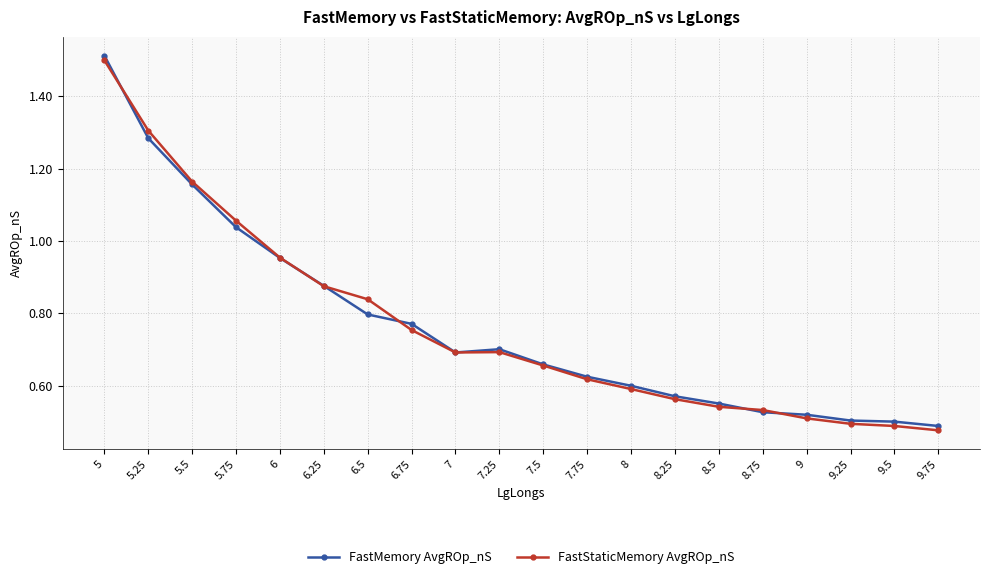

What is the sum of the FastMemory AvgROp_nS values at 7.25 and 5.75?

1.7